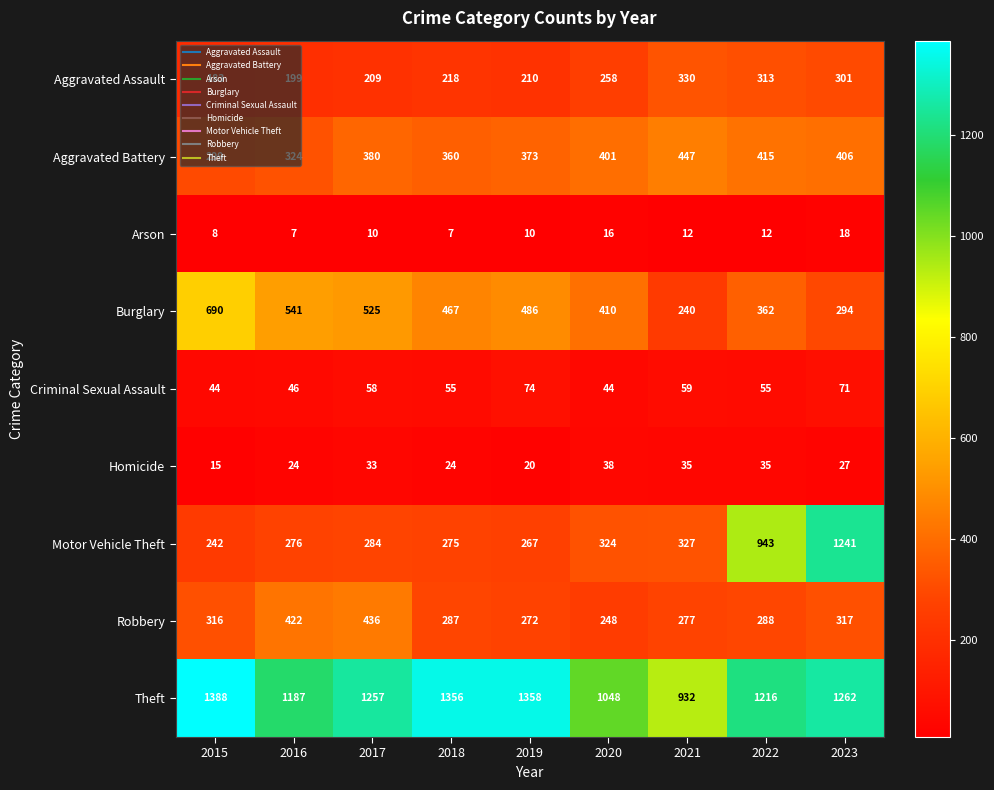

What is the difference between the highest and lowest values at 2019?

1348